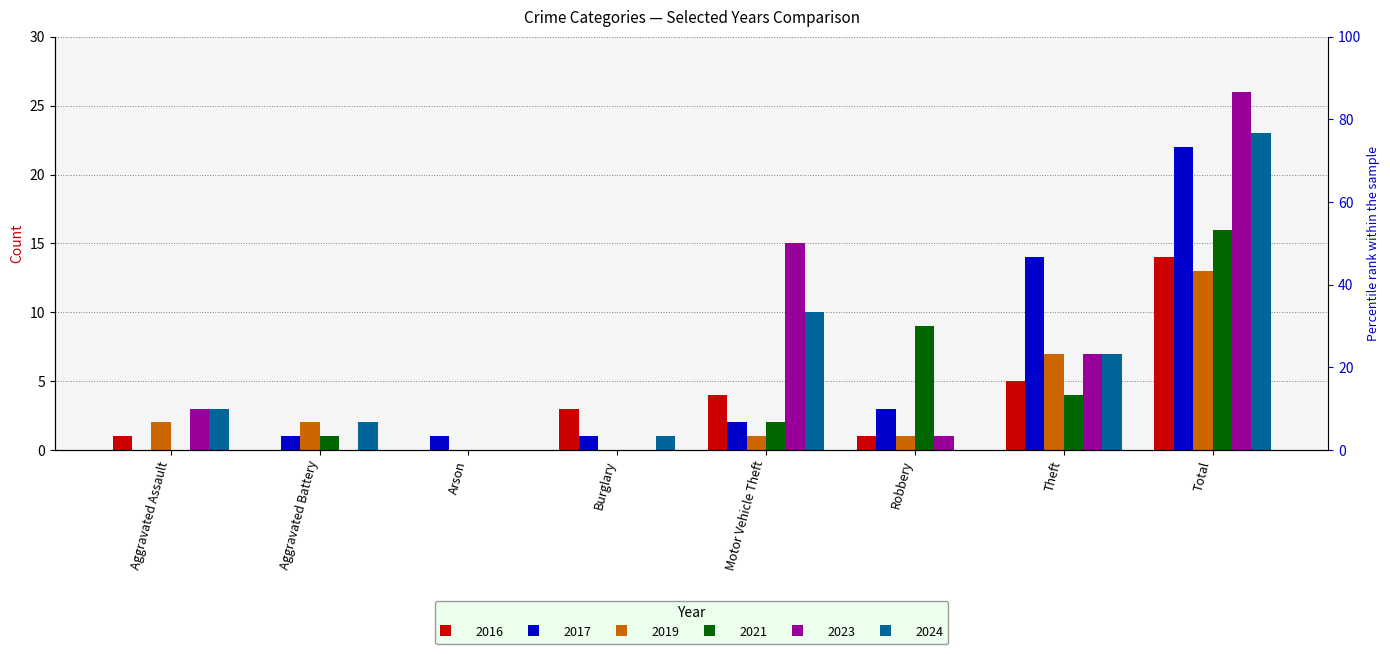

How many series are shown in this chart?

6